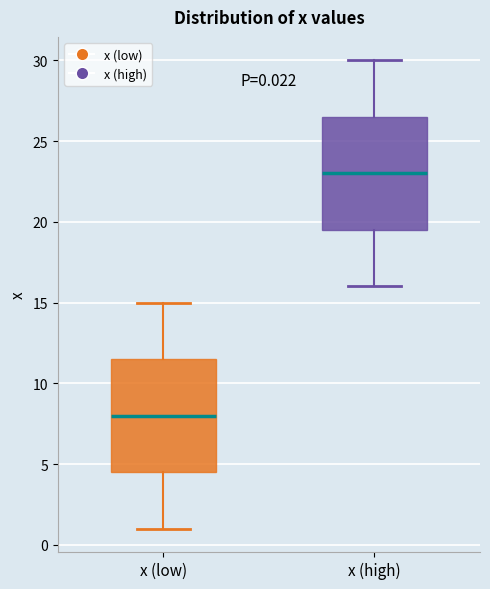

Which box's median line is the highest?

x (high)